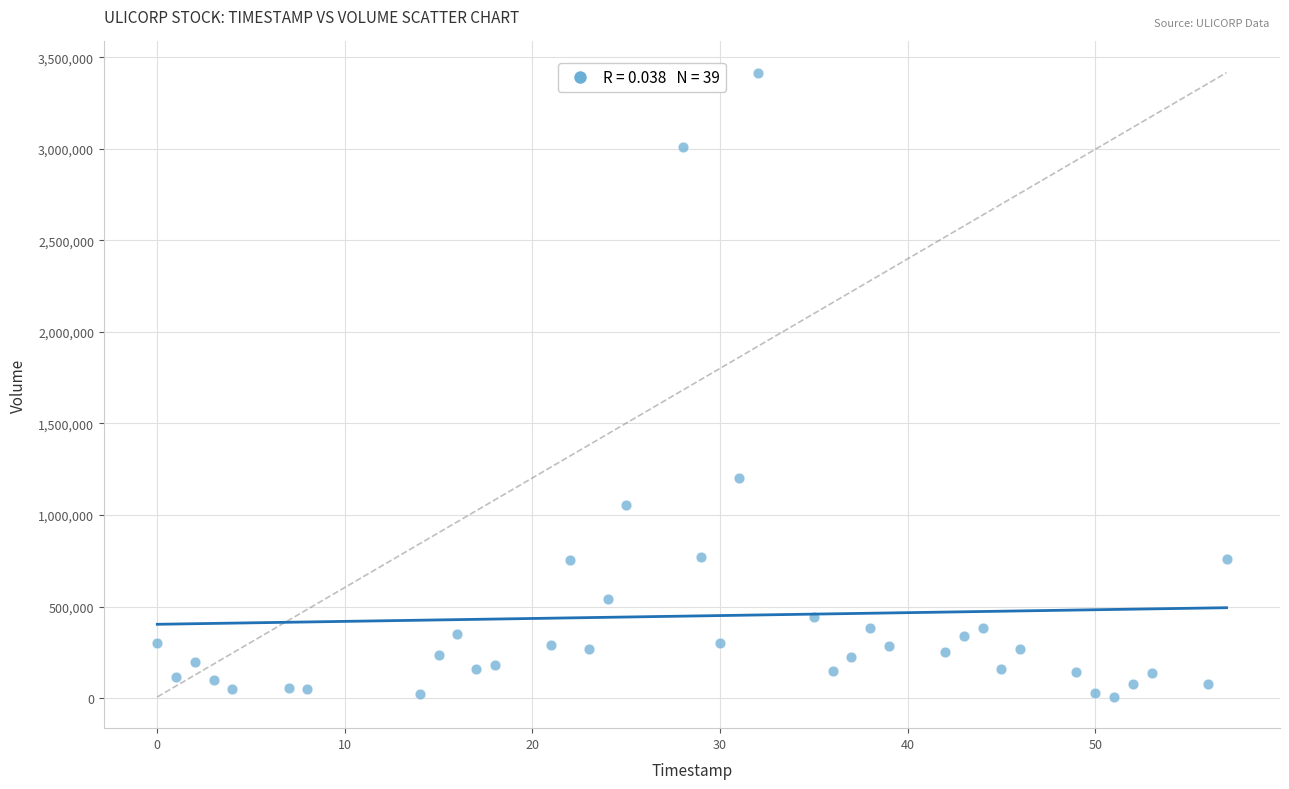

What is the range of X values (max minus min)?

57